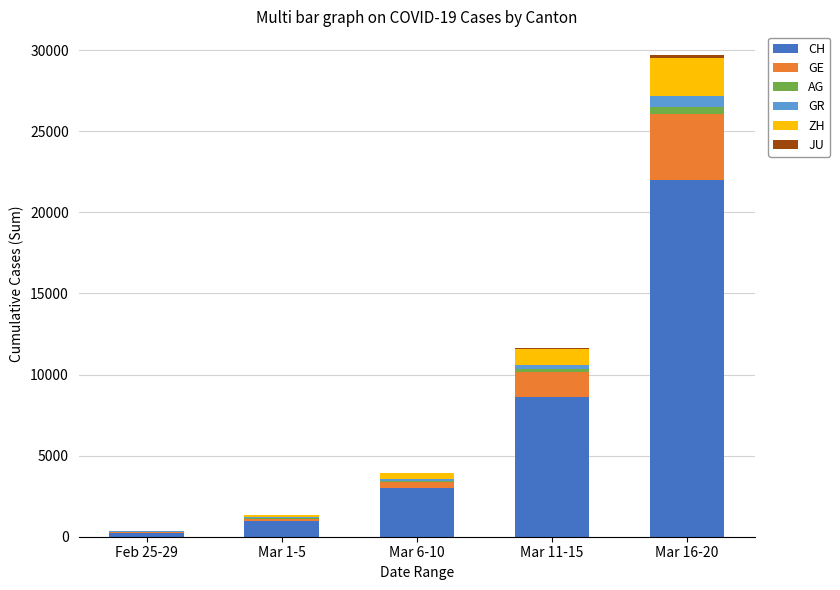

Which category has the highest value in the CH series?

Mar 16-20